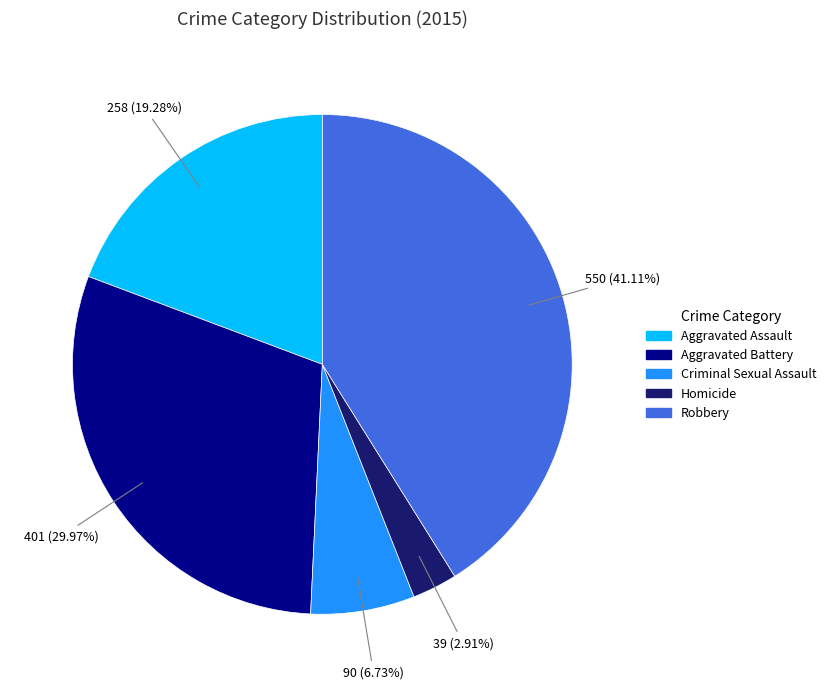

How many segments does this pie chart have?

5